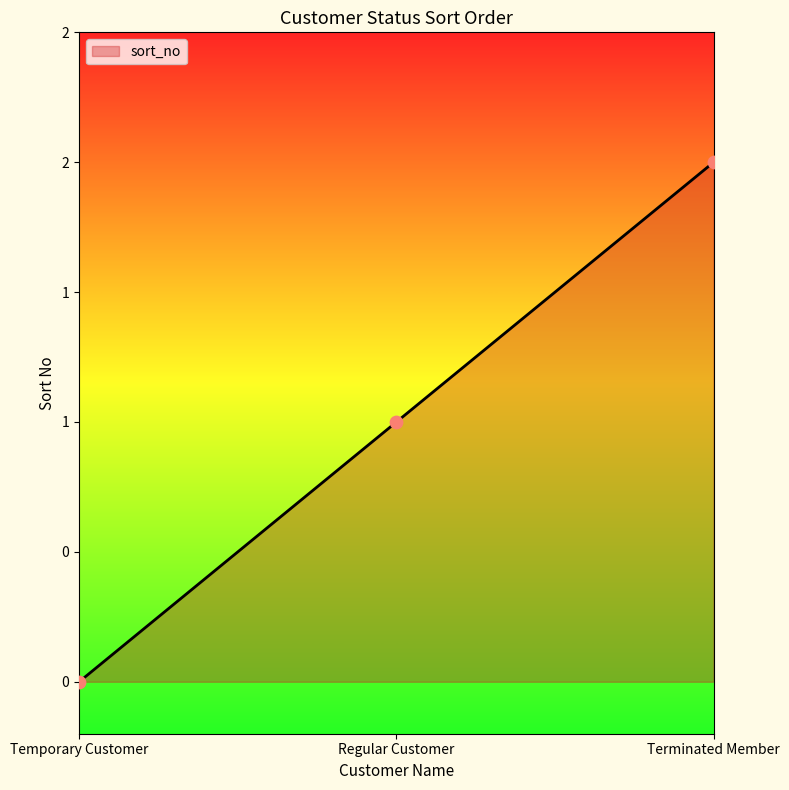

Is this an area chart (filled region under the line)?

Yes